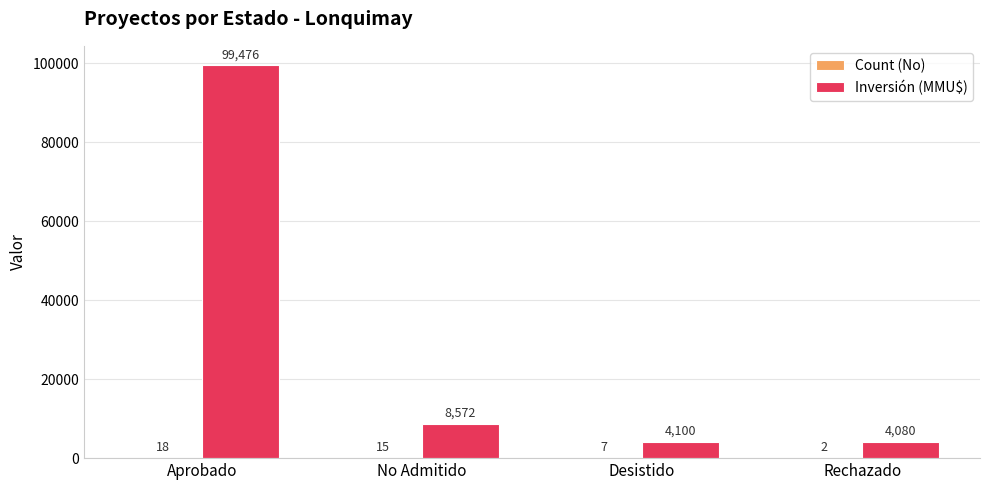

Count the number of categories in the chart.

4